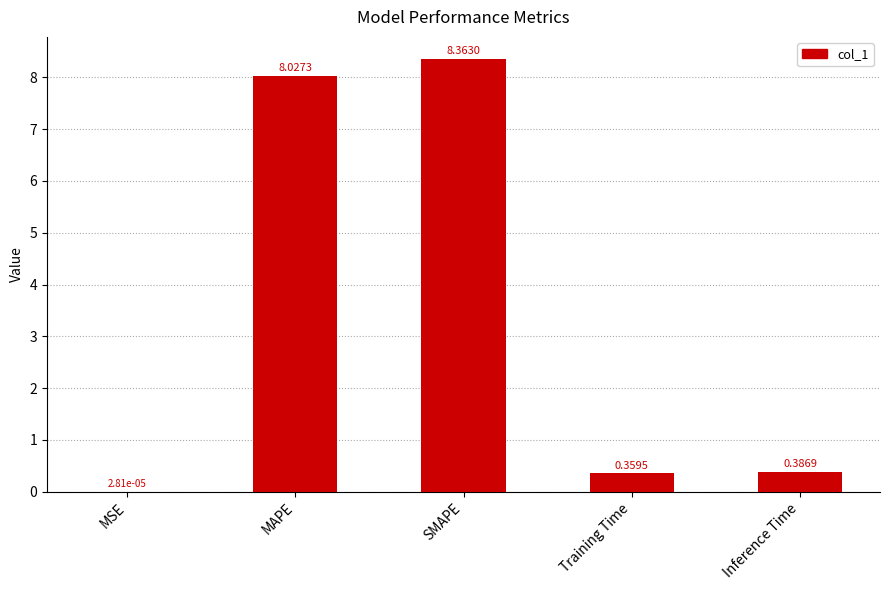

What is the change in value from MSE to Inference Time?

+0.4